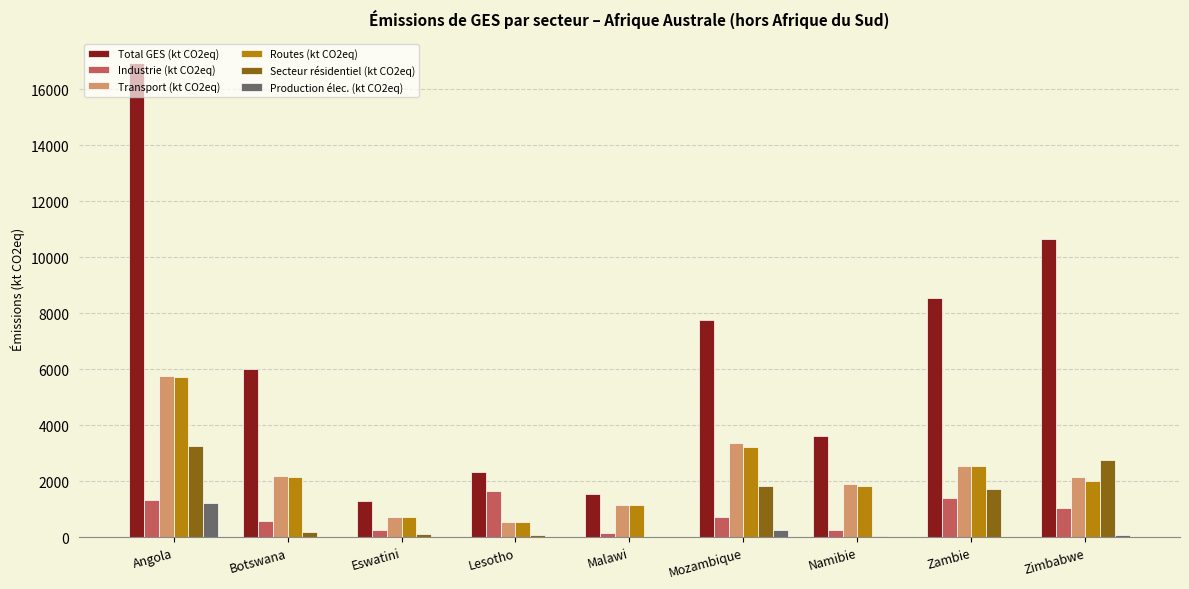

What is the sum of all Total GES (kt CO2eq) values?

58629.2